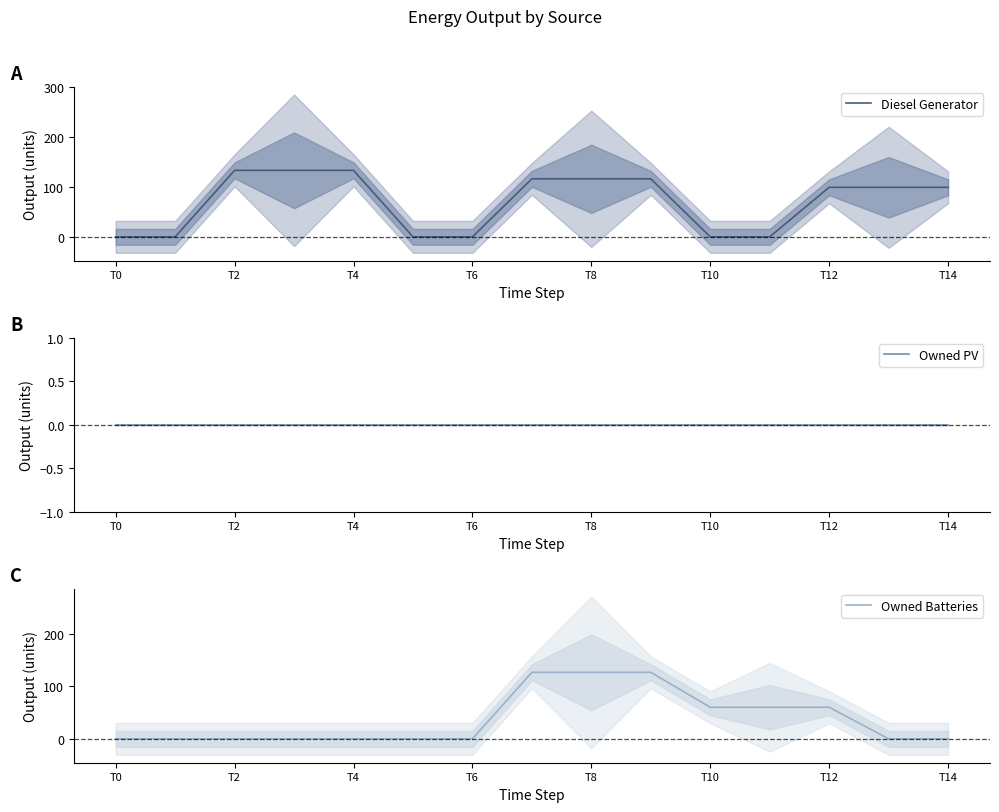

What is the average value of the Owned Batteries series?

37.5